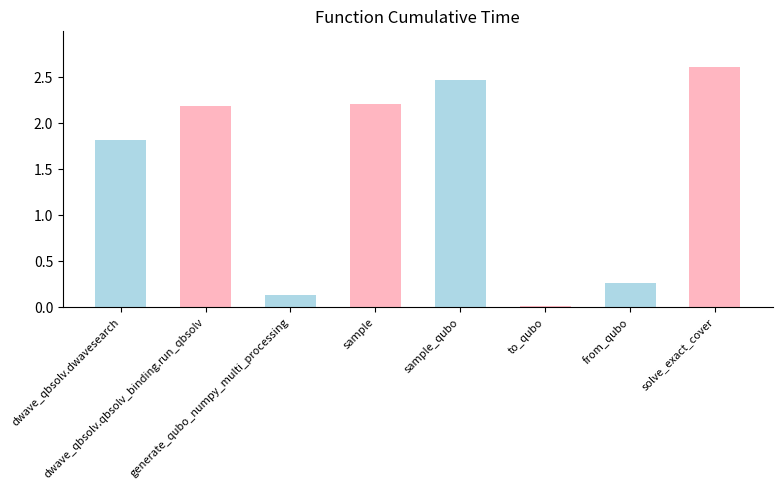

Where is the data nearest to the value 1?

from_qubo